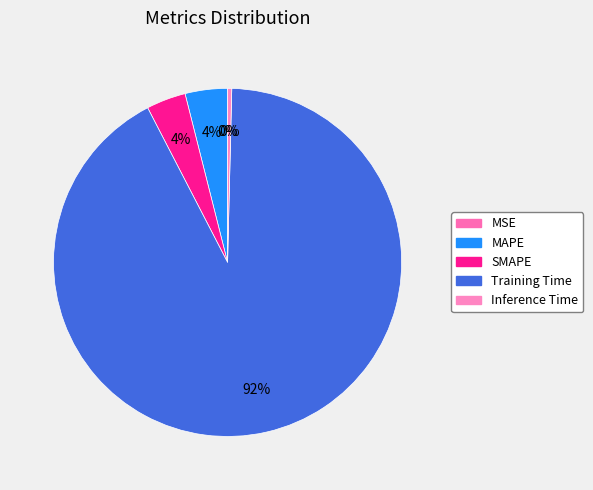

To the nearest percent, what is the combined percentage of MSE and MAPE?

4%